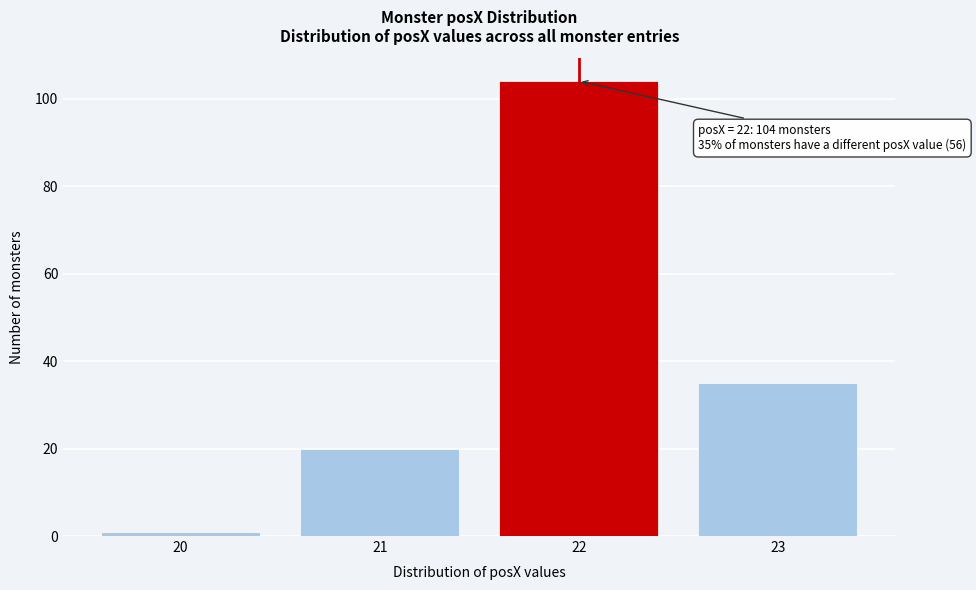

Reading right to left, what are all the values shown in this chart?

35	104	20	1